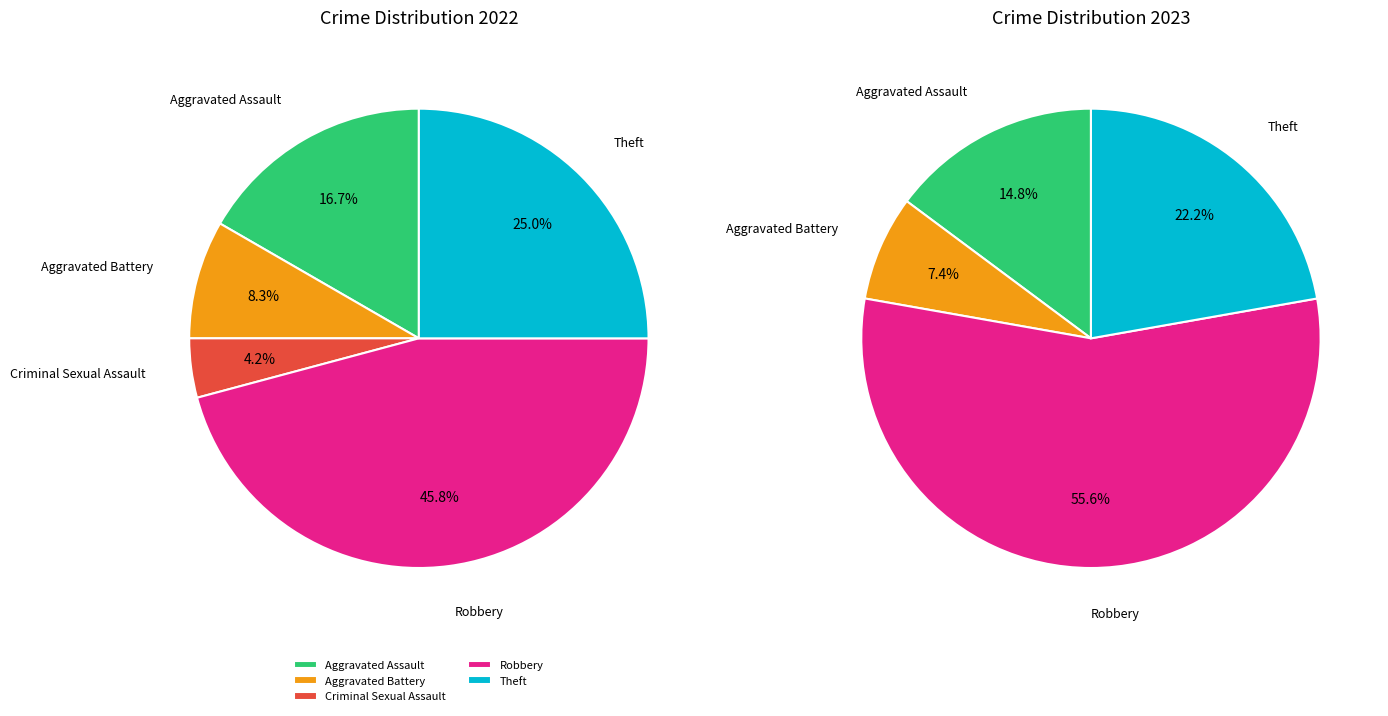

To the nearest percent, what portion does Criminal Sexual Assault represent?

4%